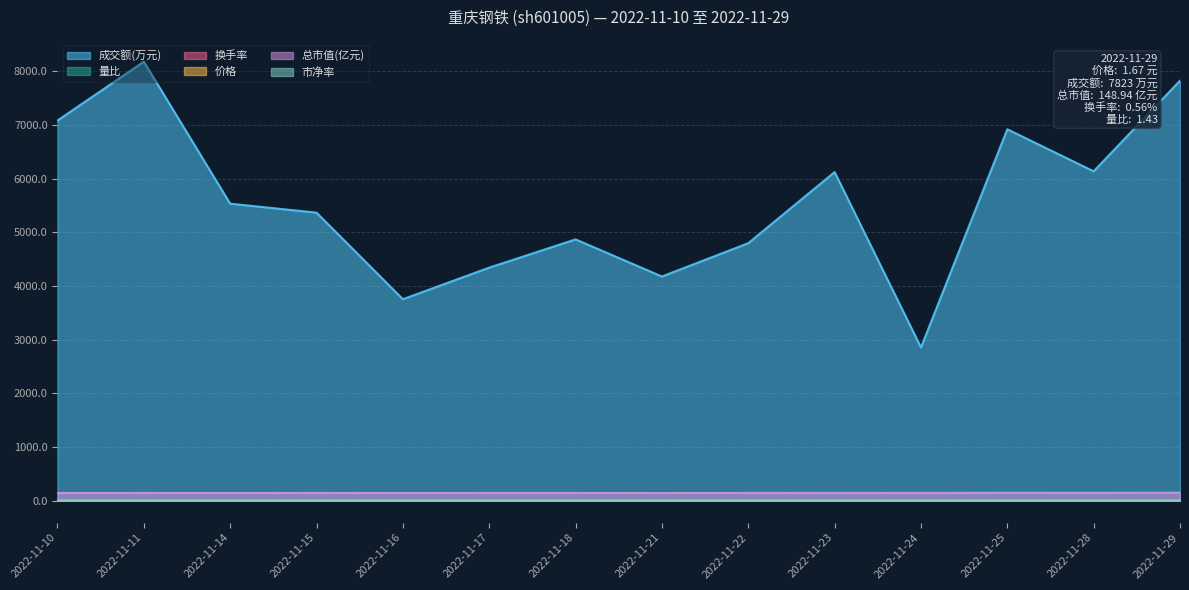

How many values in the 成交额(万元) series exceed 5532?

6